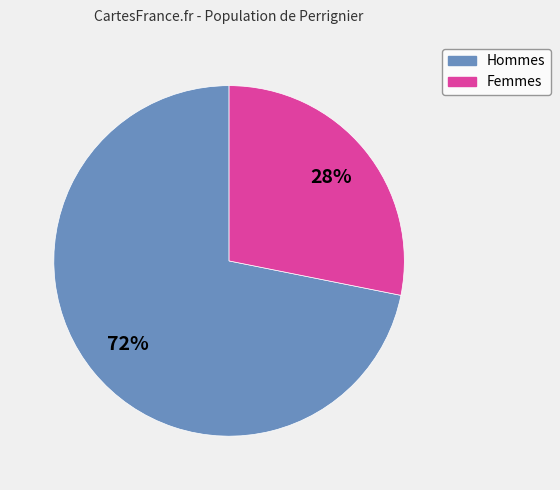

Is there a majority slice in this chart?

Yes